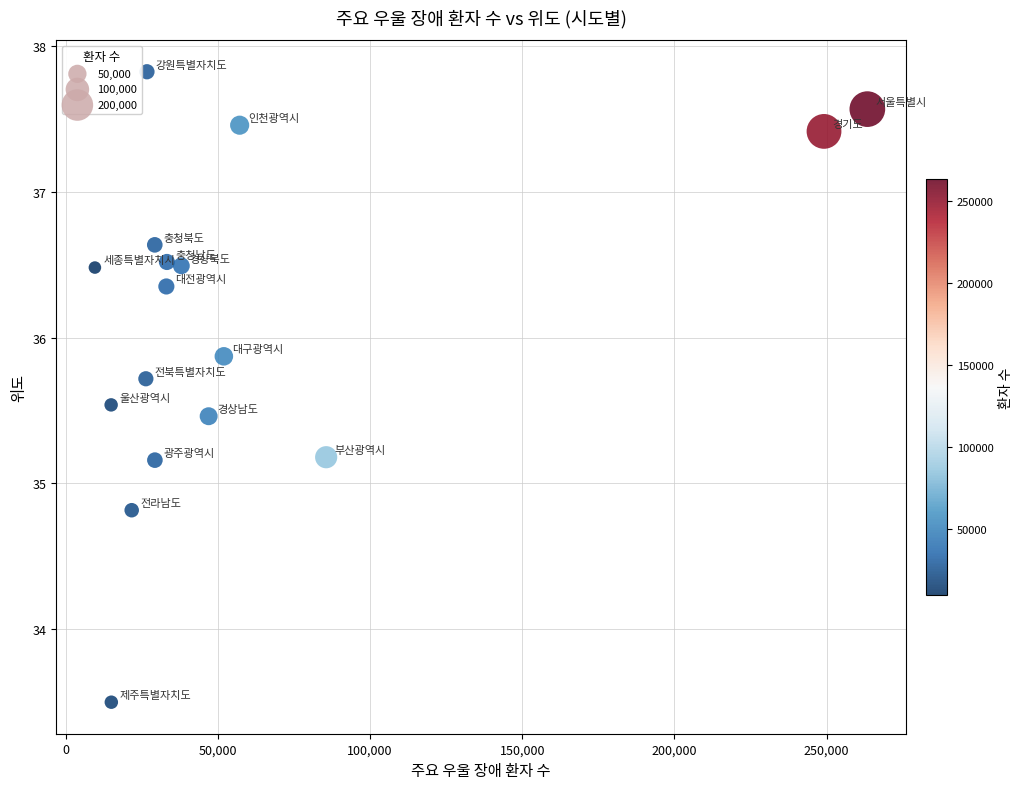

What is the range of X values (max minus min)?

253891.0